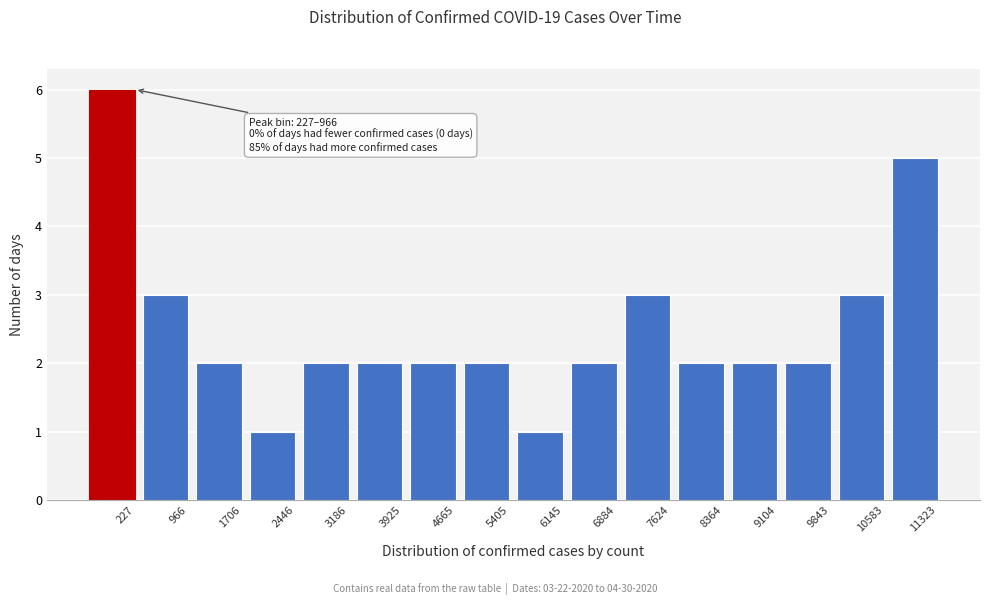

Reading left to right, list all the values displayed in this chart.

6	3	2	1	2	2	2	2	1	2	3	2	2	2	3	5